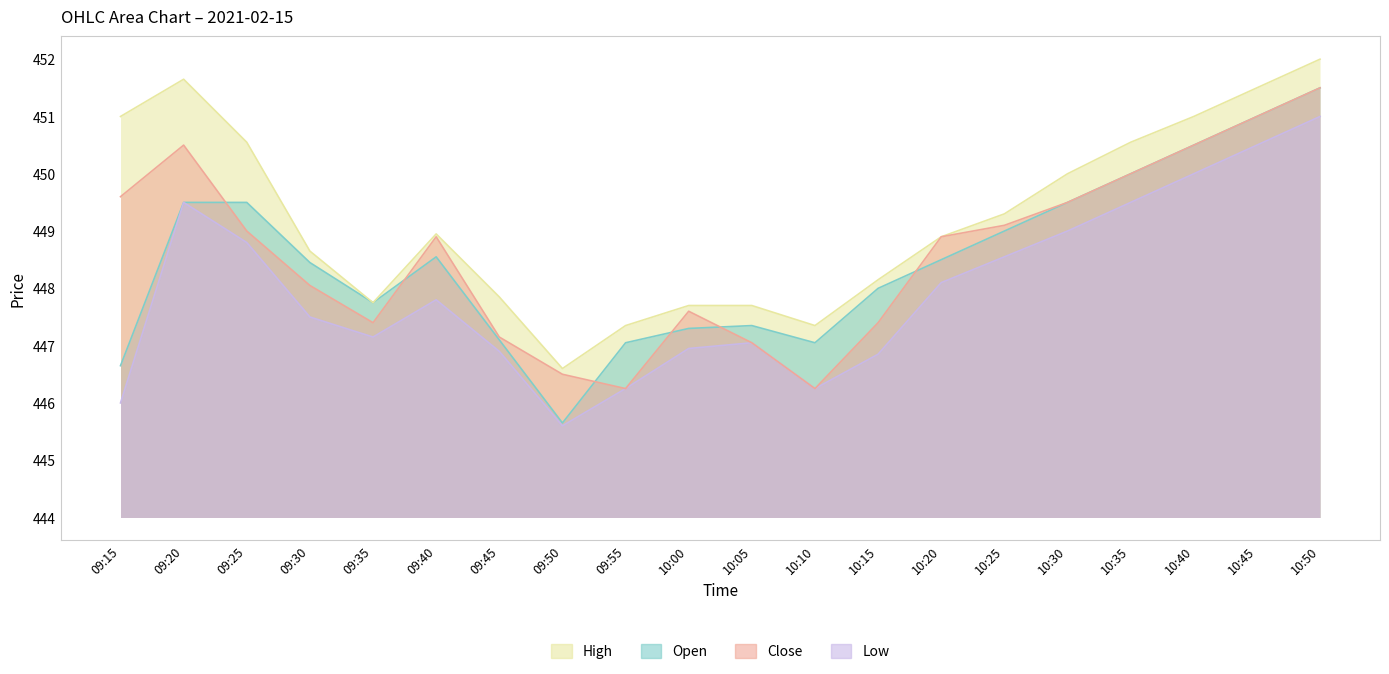

What is the value of the High point at the 11th from the left?

447.7